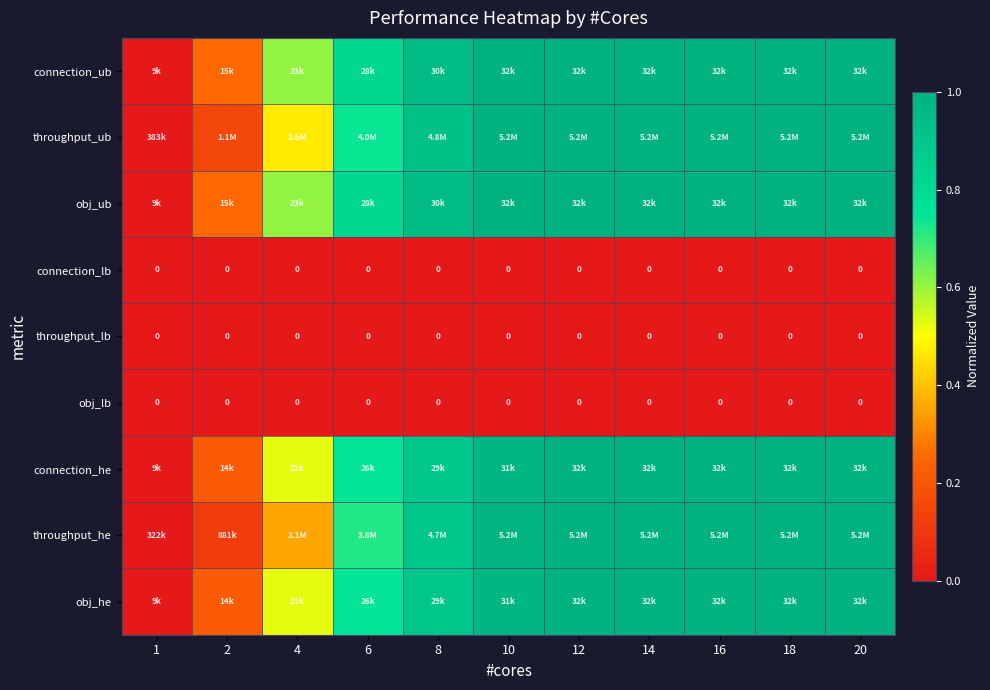

Rank the series at 10 from lowest to highest value.

connection_lb, throughput_lb, obj_lb, connection_he, obj_he, throughput_he, throughput_ub, connection_ub, obj_ub